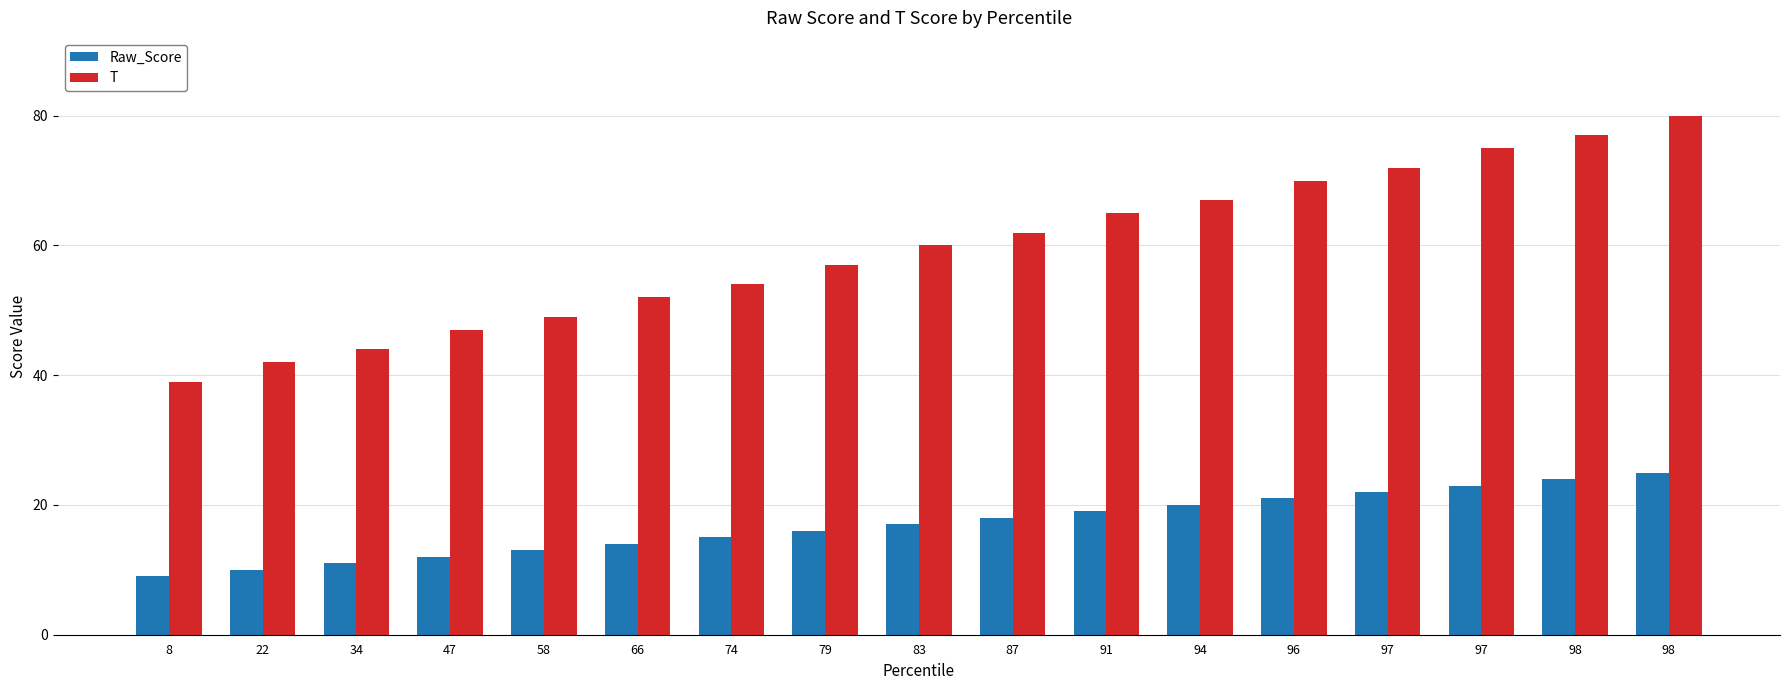

What are all the series names shown in the legend?

Raw_Score, T